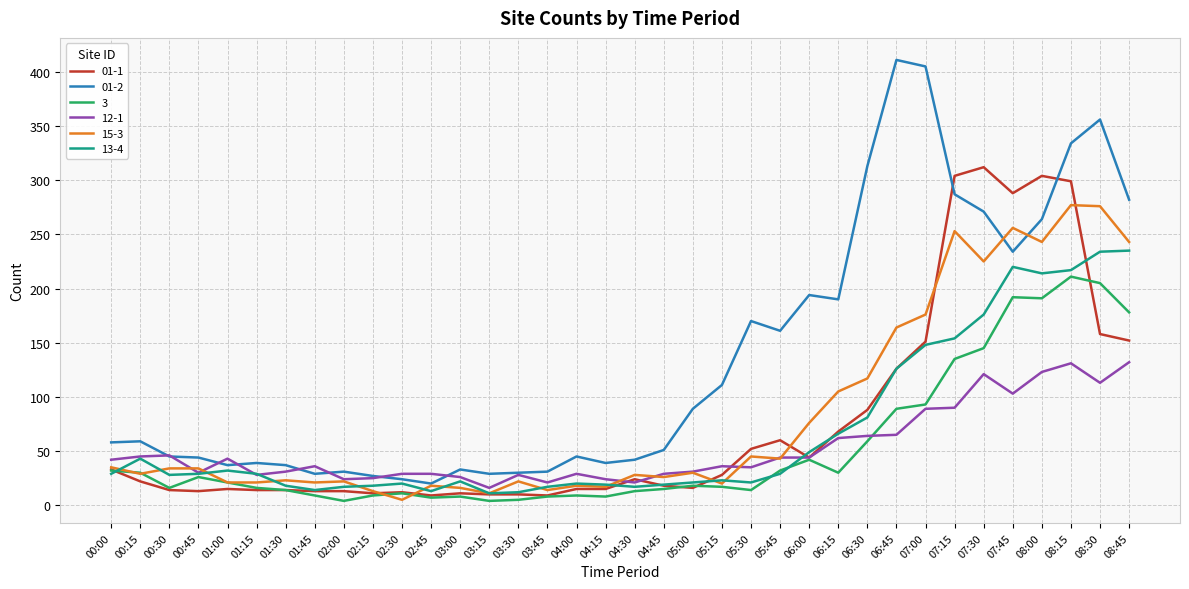

What is the maximum value shown in the chart?

411